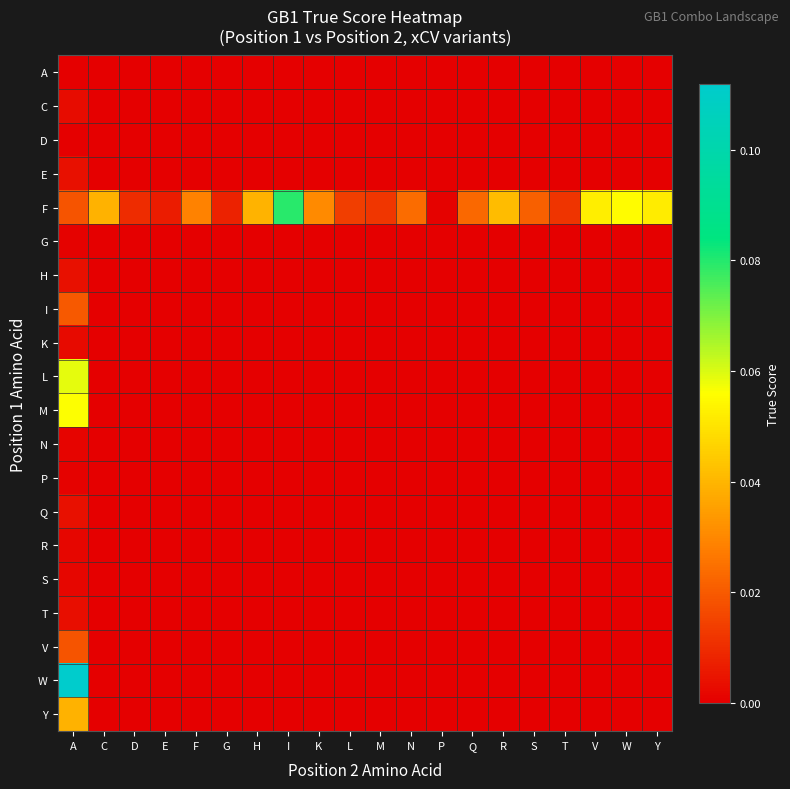

Reading left to right, what are all the values shown in this chart?

A: A=0.0	C=0.0	D=0.0	E=0.0	F=0.0	G=0.0	H=0.0	I=0.0	K=0.0	L=0.0	M=0.0	N=0.0	P=0.0	Q=0.0	R=0.0	S=0.0	T=0.0	V=0.0	W=0.0	Y=0.0
C: A=0.0	C=0.0	D=0.0	E=0.0	F=0.0	G=0.0	H=0.0	I=0.0	K=0.0	L=0.0	M=0.0	N=0.0	P=0.0	Q=0.0	R=0.0	S=0.0	T=0.0	V=0.0	W=0.0	Y=0.0
D: A=0.0	C=0.0	D=0.0	E=0.0	F=0.0	G=0.0	H=0.0	I=0.0	K=0.0	L=0.0	M=0.0	N=0.0	P=0.0	Q=0.0	R=0.0	S=0.0	T=0.0	V=0.0	W=0.0	Y=0.0
E: A=0.0	C=0.0	D=0.0	E=0.0	F=0.0	G=0.0	H=0.0	I=0.0	K=0.0	L=0.0	M=0.0	N=0.0	P=0.0	Q=0.0	R=0.0	S=0.0	T=0.0	V=0.0	W=0.0	Y=0.0
F: A=0.0	C=0.0	D=0.0	E=0.0	F=0.0	G=0.0	H=0.0	I=0.1	K=0.0	L=0.0	M=0.0	N=0.0	P=0.0	Q=0.0	R=0.0	S=0.0	T=0.0	V=0.1	W=0.1	Y=0.1
G: A=0.0	C=0.0	D=0.0	E=0.0	F=0.0	G=0.0	H=0.0	I=0.0	K=0.0	L=0.0	M=0.0	N=0.0	P=0.0	Q=0.0	R=0.0	S=0.0	T=0.0	V=0.0	W=0.0	Y=0.0
H: A=0.0	C=0.0	D=0.0	E=0.0	F=0.0	G=0.0	H=0.0	I=0.0	K=0.0	L=0.0	M=0.0	N=0.0	P=0.0	Q=0.0	R=0.0	S=0.0	T=0.0	V=0.0	W=0.0	Y=0.0
I: A=0.0	C=0.0	D=0.0	E=0.0	F=0.0	G=0.0	H=0.0	I=0.0	K=0.0	L=0.0	M=0.0	N=0.0	P=0.0	Q=0.0	R=0.0	S=0.0	T=0.0	V=0.0	W=0.0	Y=0.0
K: A=0.0	C=0.0	D=0.0	E=0.0	F=0.0	G=0.0	H=0.0	I=0.0	K=0.0	L=0.0	M=0.0	N=0.0	P=0.0	Q=0.0	R=0.0	S=0.0	T=0.0	V=0.0	W=0.0	Y=0.0
L: A=0.1	C=0.0	D=0.0	E=0.0	F=0.0	G=0.0	H=0.0	I=0.0	K=0.0	L=0.0	M=0.0	N=0.0	P=0.0	Q=0.0	R=0.0	S=0.0	T=0.0	V=0.0	W=0.0	Y=0.0
M: A=0.1	C=0.0	D=0.0	E=0.0	F=0.0	G=0.0	H=0.0	I=0.0	K=0.0	L=0.0	M=0.0	N=0.0	P=0.0	Q=0.0	R=0.0	S=0.0	T=0.0	V=0.0	W=0.0	Y=0.0
N: A=0.0	C=0.0	D=0.0	E=0.0	F=0.0	G=0.0	H=0.0	I=0.0	K=0.0	L=0.0	M=0.0	N=0.0	P=0.0	Q=0.0	R=0.0	S=0.0	T=0.0	V=0.0	W=0.0	Y=0.0
P: A=0.0	C=0.0	D=0.0	E=0.0	F=0.0	G=0.0	H=0.0	I=0.0	K=0.0	L=0.0	M=0.0	N=0.0	P=0.0	Q=0.0	R=0.0	S=0.0	T=0.0	V=0.0	W=0.0	Y=0.0
Q: A=0.0	C=0.0	D=0.0	E=0.0	F=0.0	G=0.0	H=0.0	I=0.0	K=0.0	L=0.0	M=0.0	N=0.0	P=0.0	Q=0.0	R=0.0	S=0.0	T=0.0	V=0.0	W=0.0	Y=0.0
R: A=0.0	C=0.0	D=0.0	E=0.0	F=0.0	G=0.0	H=0.0	I=0.0	K=0.0	L=0.0	M=0.0	N=0.0	P=0.0	Q=0.0	R=0.0	S=0.0	T=0.0	V=0.0	W=0.0	Y=0.0
S: A=0.0	C=0.0	D=0.0	E=0.0	F=0.0	G=0.0	H=0.0	I=0.0	K=0.0	L=0.0	M=0.0	N=0.0	P=0.0	Q=0.0	R=0.0	S=0.0	T=0.0	V=0.0	W=0.0	Y=0.0
T: A=0.0	C=0.0	D=0.0	E=0.0	F=0.0	G=0.0	H=0.0	I=0.0	K=0.0	L=0.0	M=0.0	N=0.0	P=0.0	Q=0.0	R=0.0	S=0.0	T=0.0	V=0.0	W=0.0	Y=0.0
V: A=0.0	C=0.0	D=0.0	E=0.0	F=0.0	G=0.0	H=0.0	I=0.0	K=0.0	L=0.0	M=0.0	N=0.0	P=0.0	Q=0.0	R=0.0	S=0.0	T=0.0	V=0.0	W=0.0	Y=0.0
W: A=0.1	C=0.0	D=0.0	E=0.0	F=0.0	G=0.0	H=0.0	I=0.0	K=0.0	L=0.0	M=0.0	N=0.0	P=0.0	Q=0.0	R=0.0	S=0.0	T=0.0	V=0.0	W=0.0	Y=0.0
Y: A=0.0	C=0.0	D=0.0	E=0.0	F=0.0	G=0.0	H=0.0	I=0.0	K=0.0	L=0.0	M=0.0	N=0.0	P=0.0	Q=0.0	R=0.0	S=0.0	T=0.0	V=0.0	W=0.0	Y=0.0